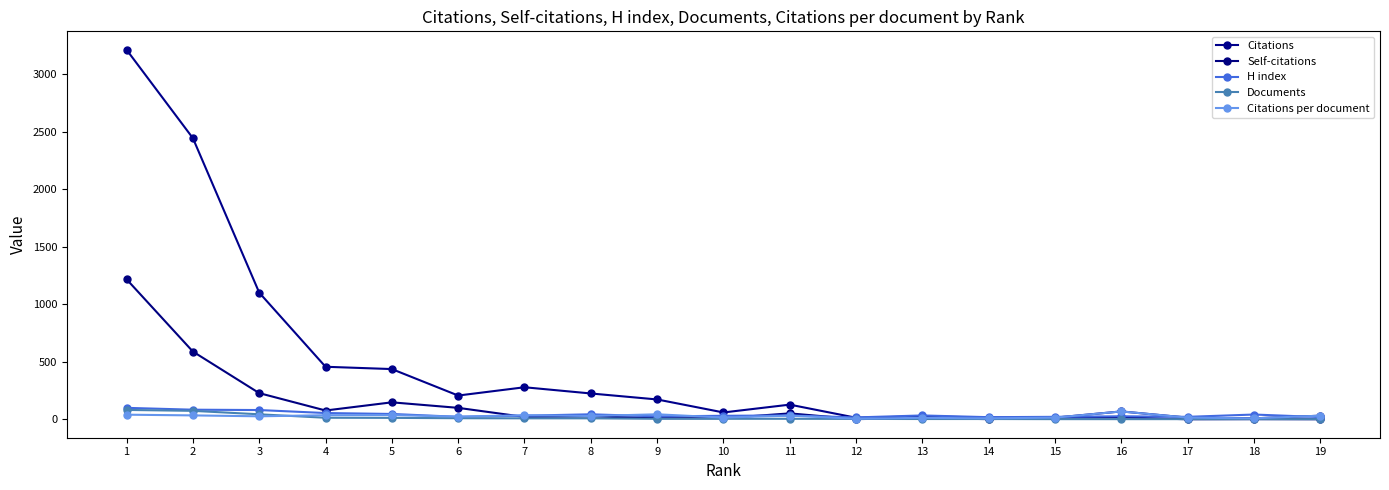

How many times do Self-citations and Citations per document cross each other?

3